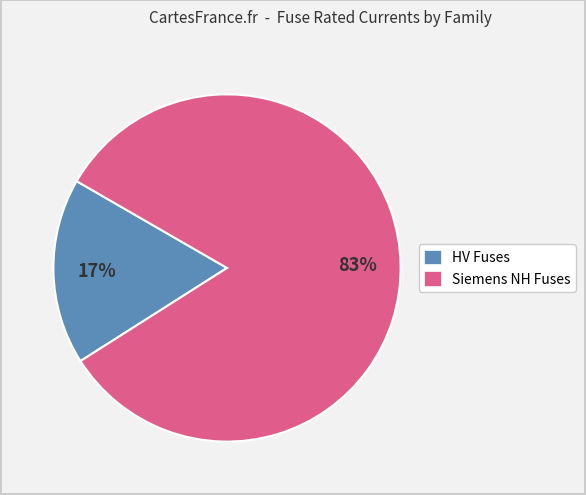

Is there any slice that represents more than half of the pie?

Yes